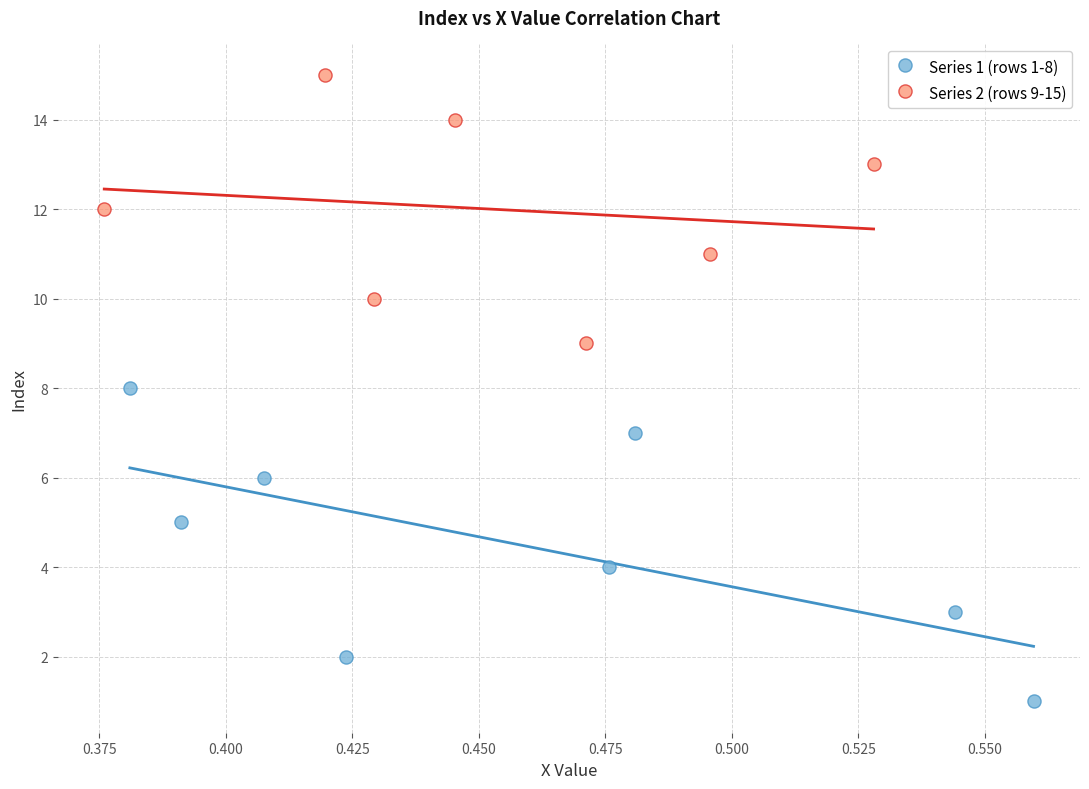

Which series has the largest Y range (max minus min)?

Series 1 (rows 1-8)